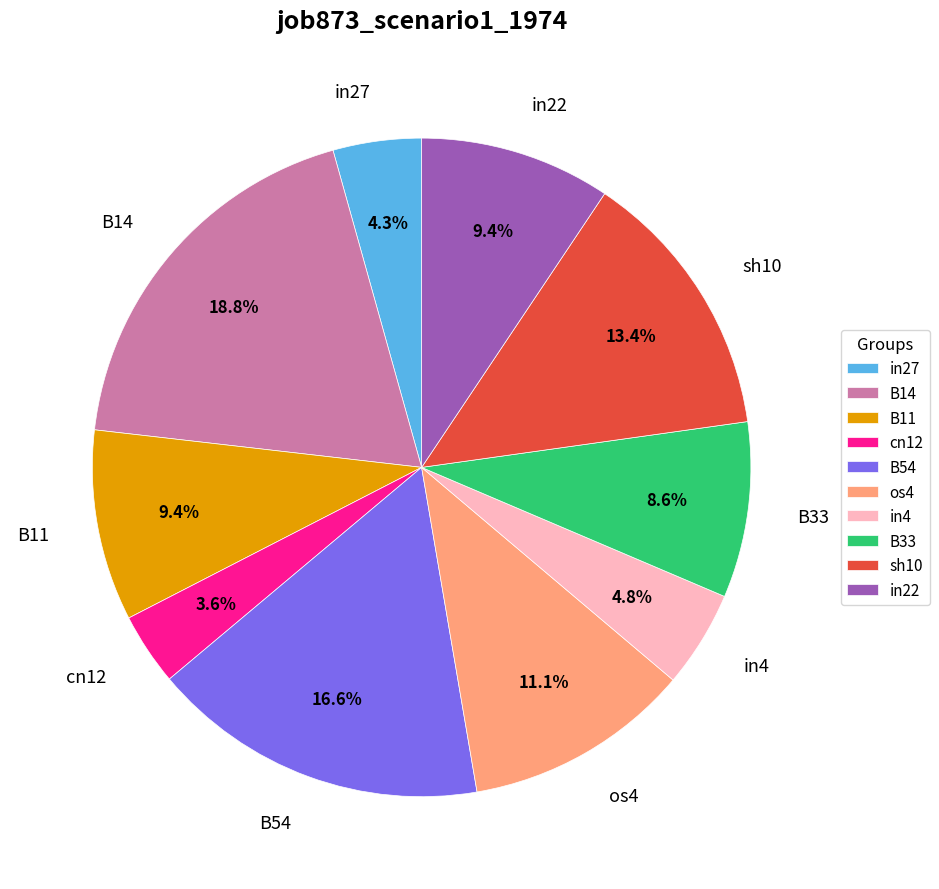

Which slice is the largest?

B14